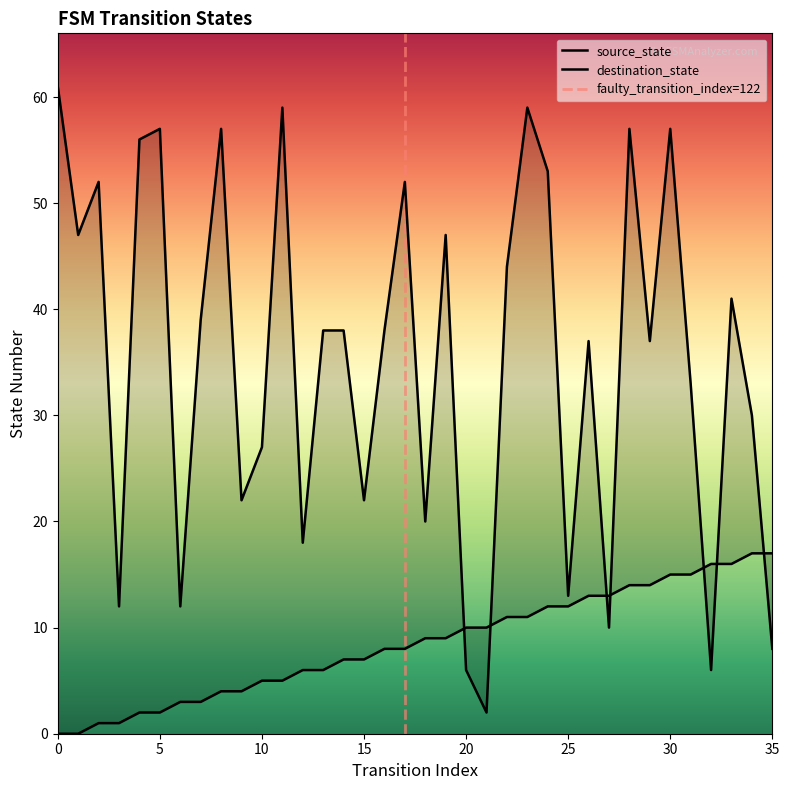

True or false: source_state has a value of 16 at 32.

True